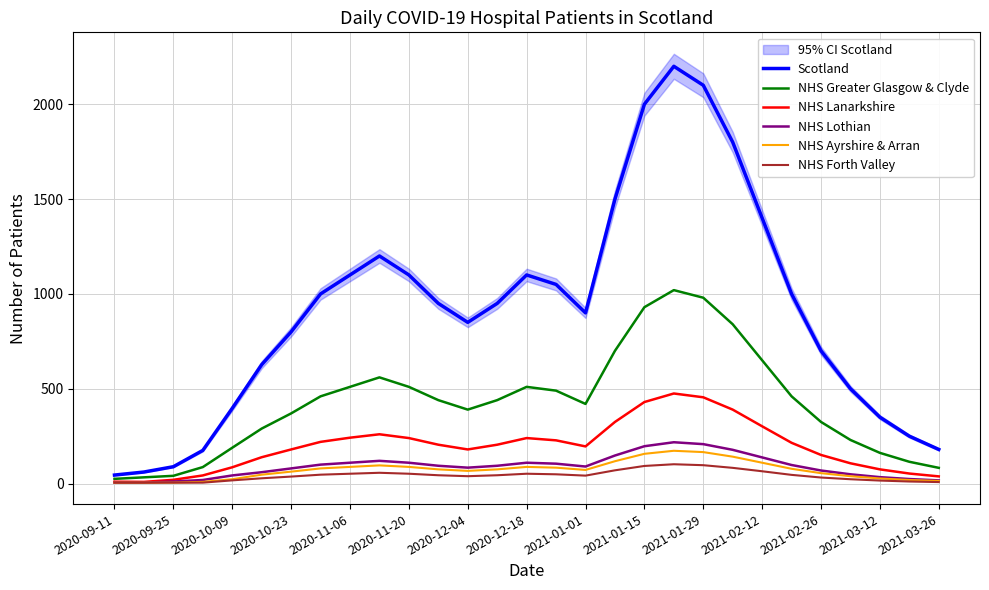

What is the maximum value for NHS Forth Valley?

102